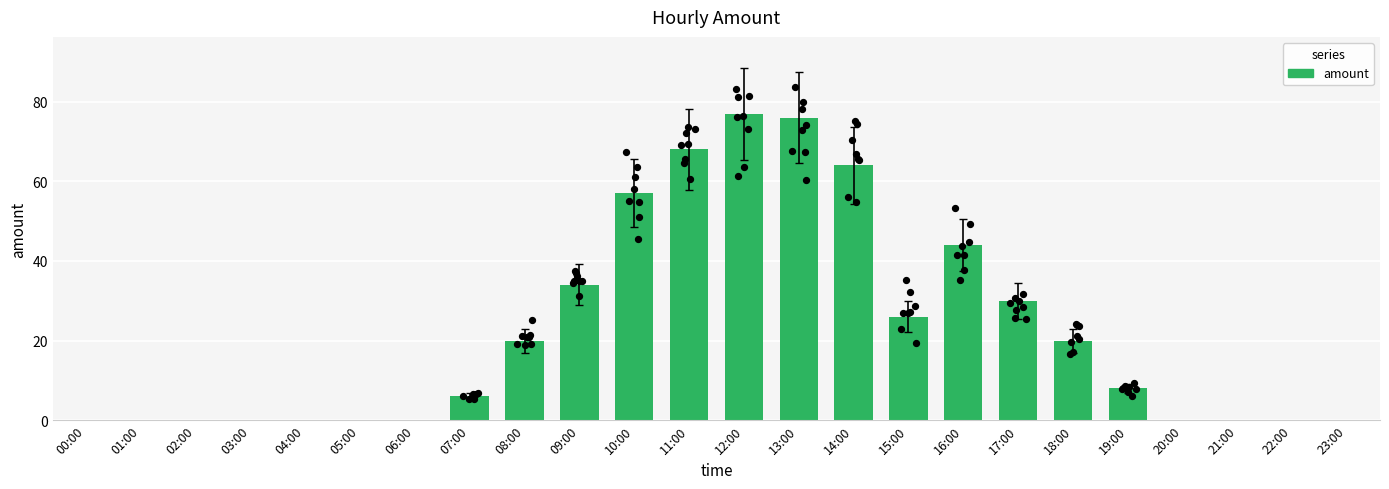

What is the change in value from 13:00 to 14:00?

-12